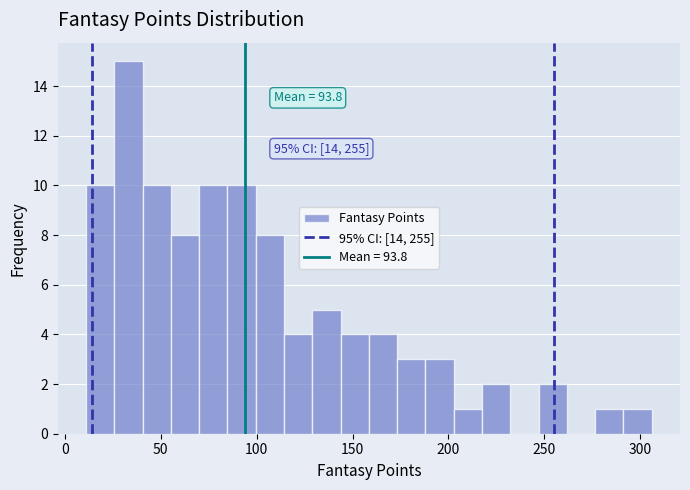

Read against the x-axis, roughly where is the centre of the tallest bar?

35